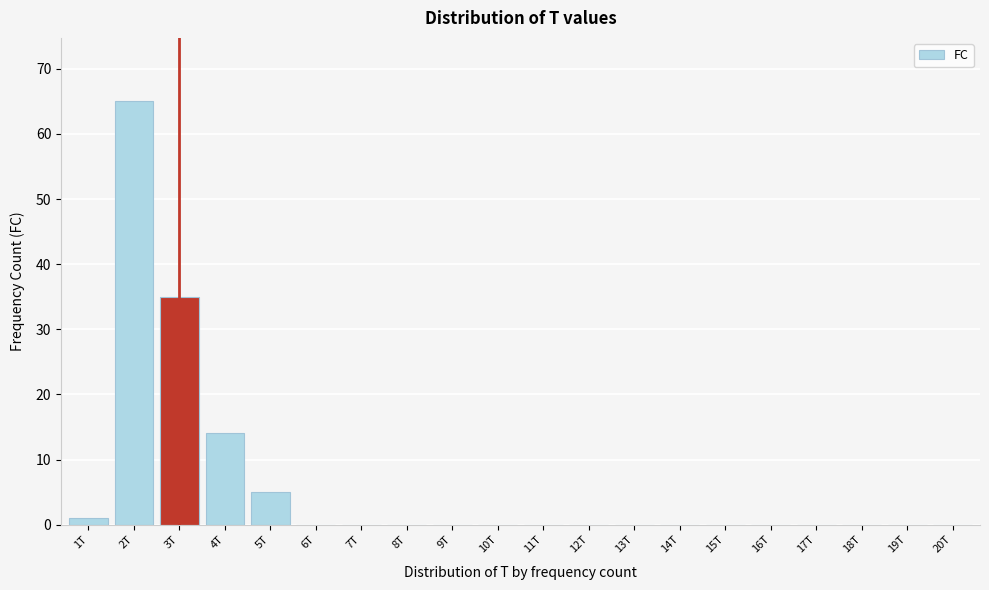

Reading left to right, what are all the values shown in this chart?

1T=1	2T=65	3T=35	4T=14	5T=5	6T=0	7T=0	8T=0	9T=0	10T=0	11T=0	12T=0	13T=0	14T=0	15T=0	16T=0	17T=0	18T=0	19T=0	20T=0